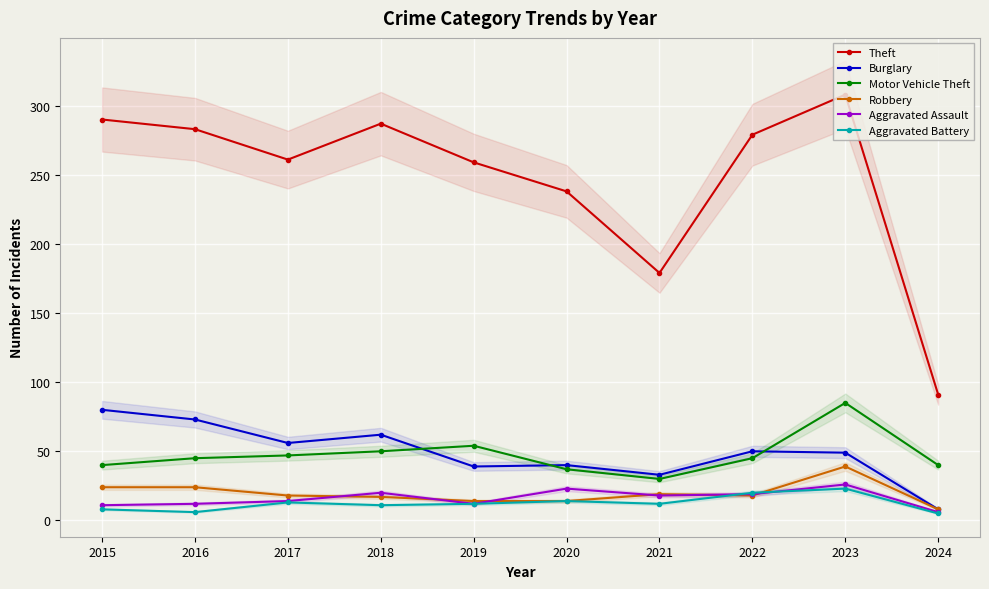

Does the chart have visible grid lines?

Yes